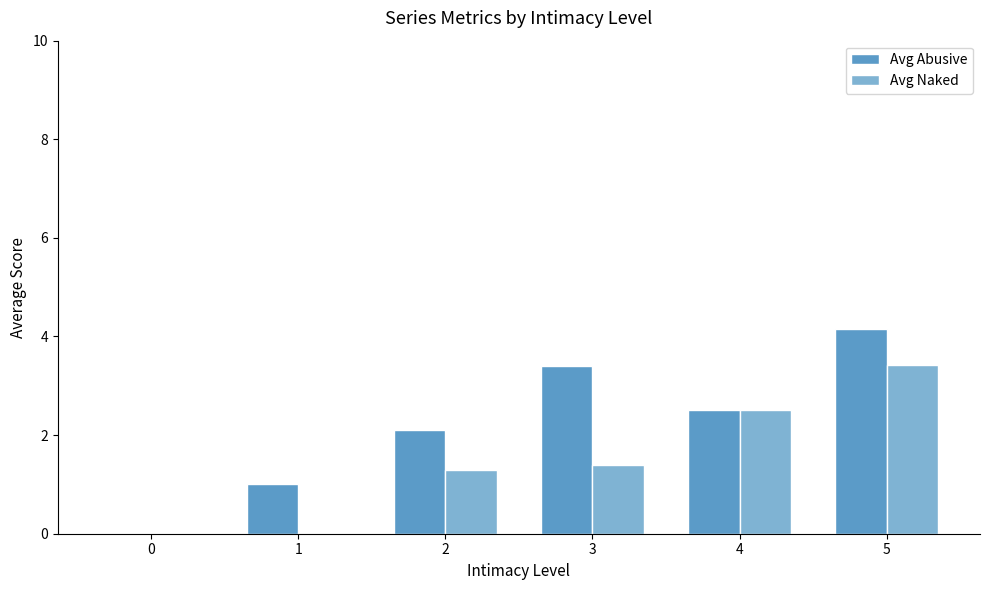

What is the sum of all Avg Abusive values?

13.1